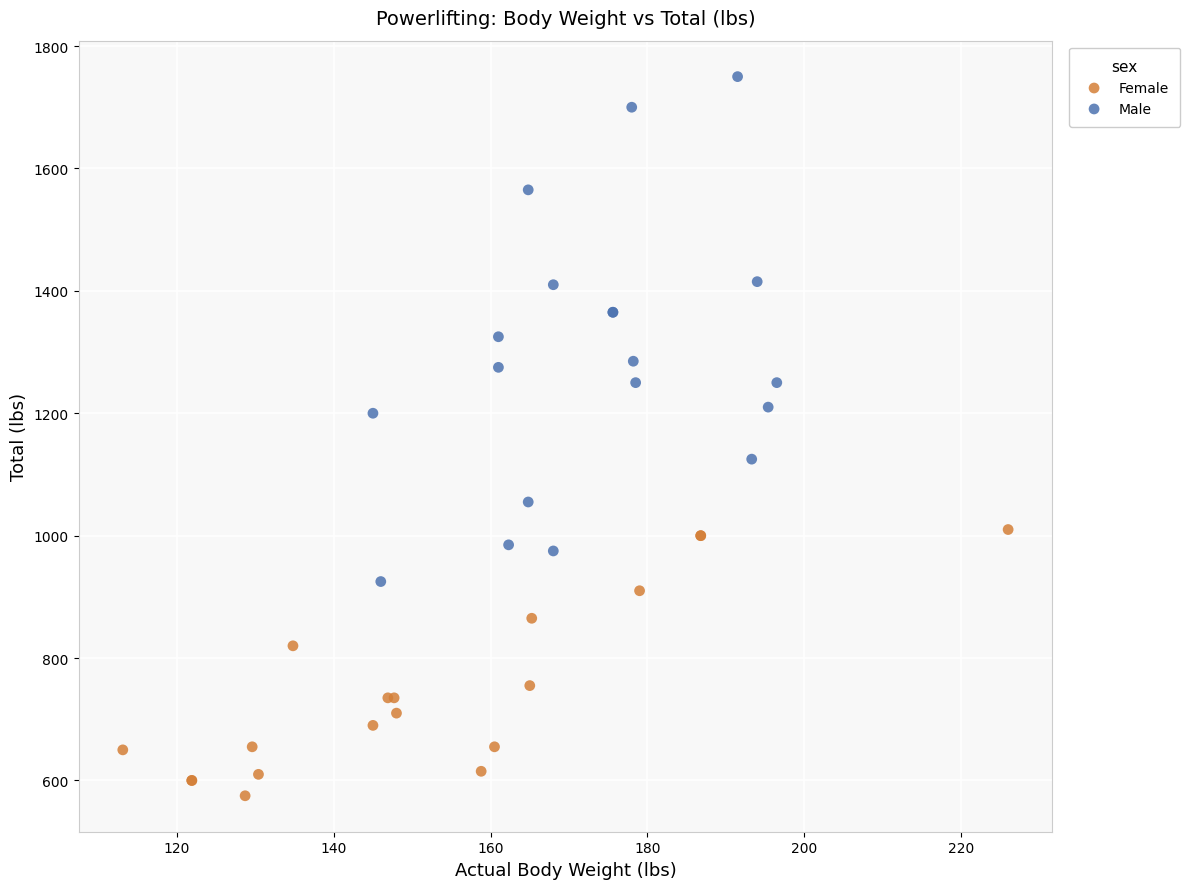

Which series contains the highest Y value?

Male